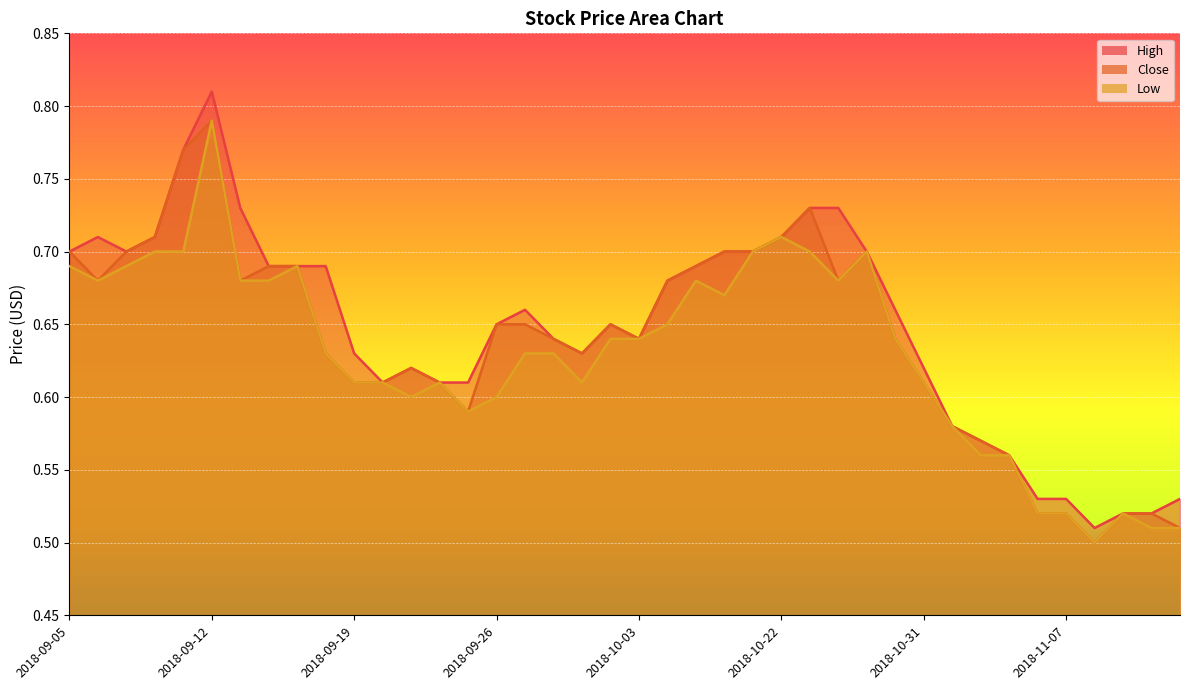

True or false: Low has more than 0 points higher than both neighbors.

True